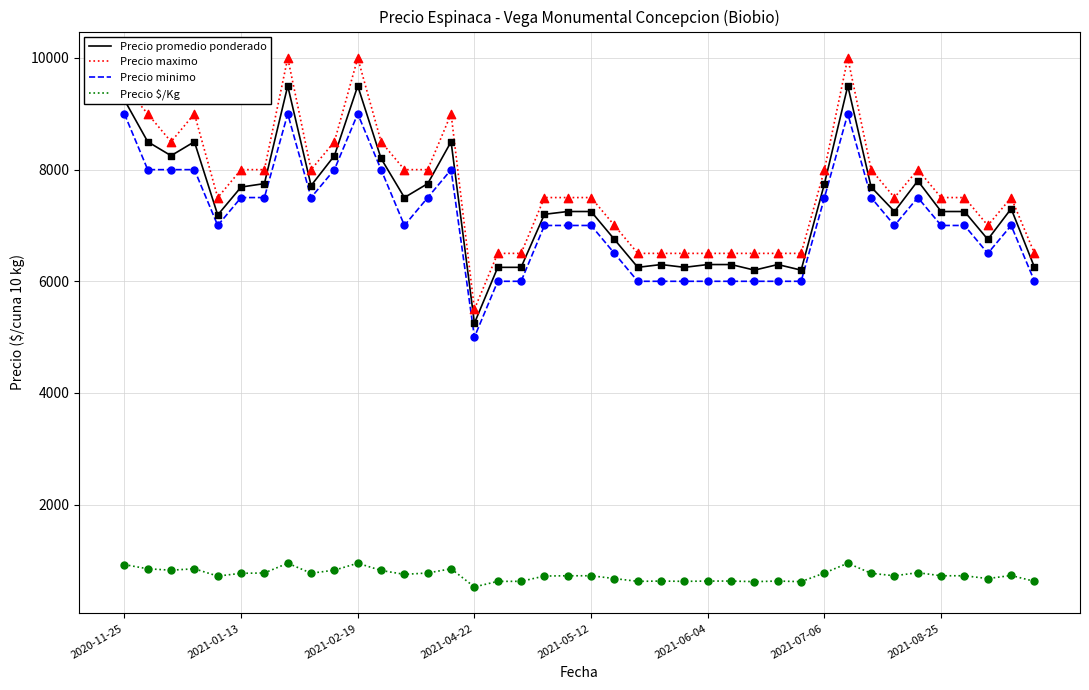

At how many categories does at least one series exceed 9803?

3